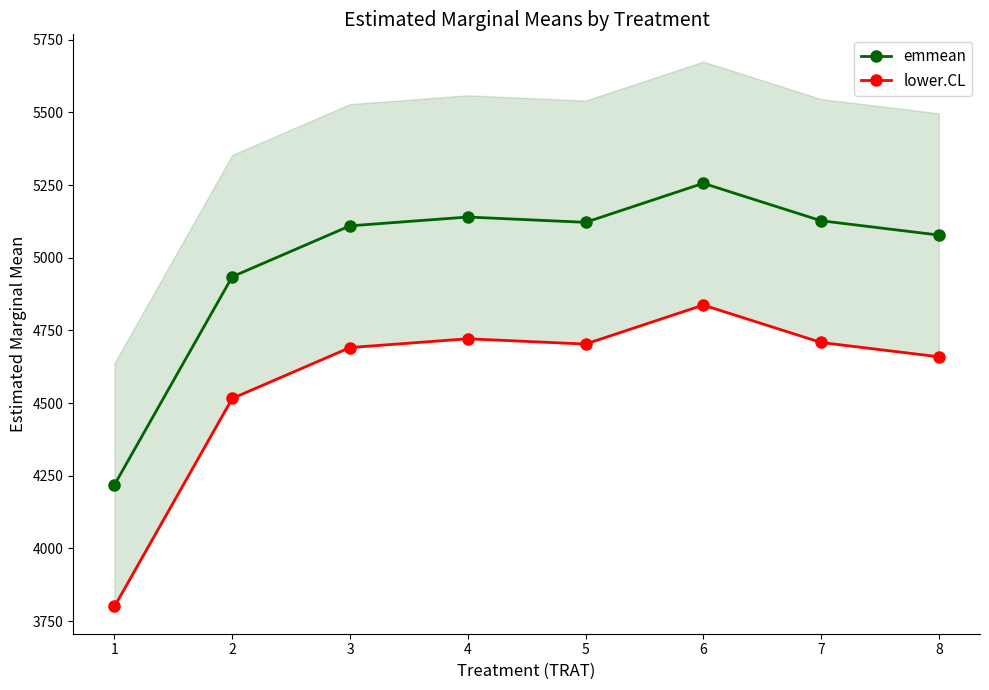

In lower.CL, how many points are lower than both neighbors (excluding endpoints)?

1